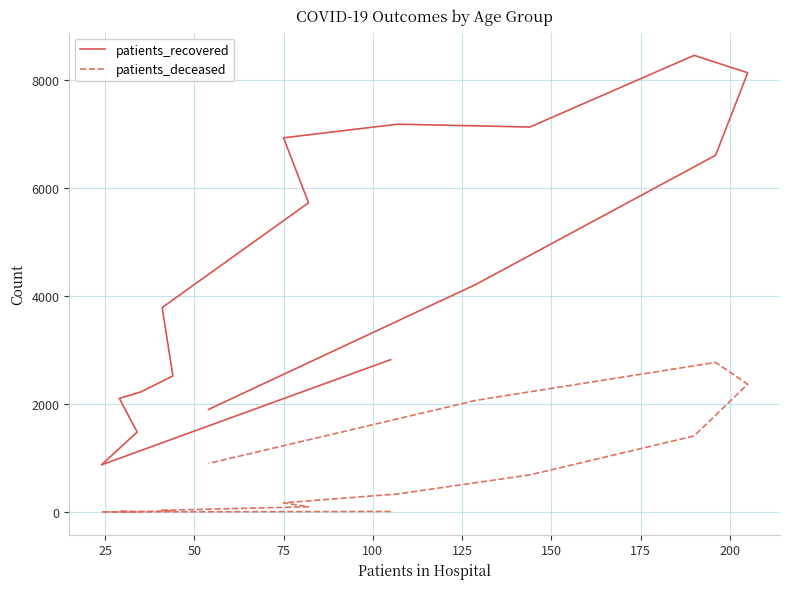

How many lines are shown in the chart?

2